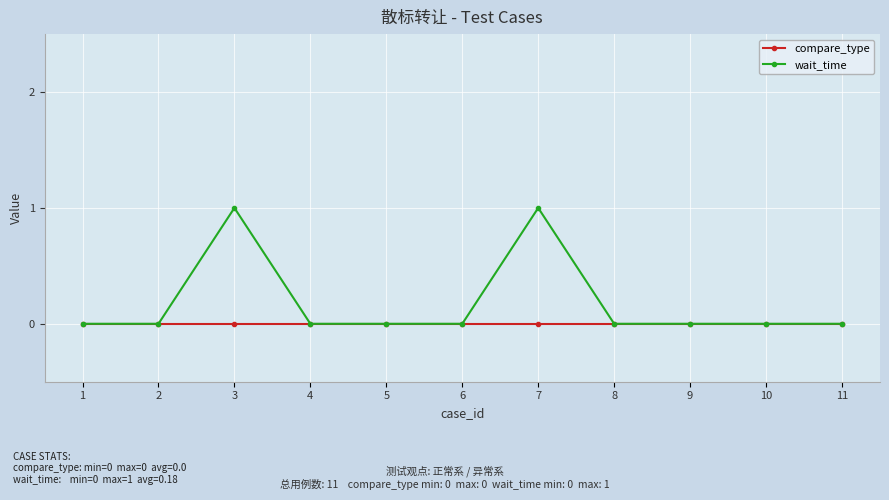

The wait_time series shows 0 at 1. True or false?

True